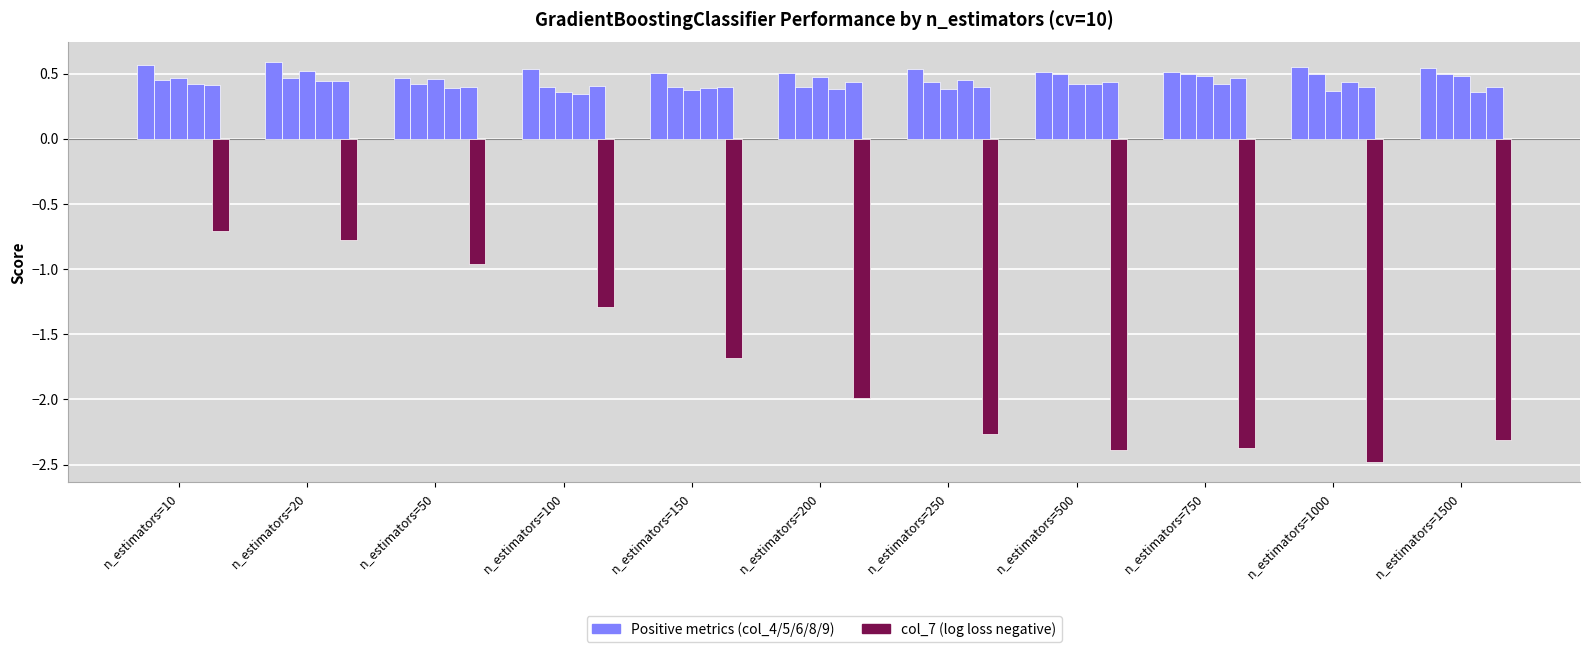

What is the difference between the col_7 values at n_estimators=200 and n_estimators=50?

1.0